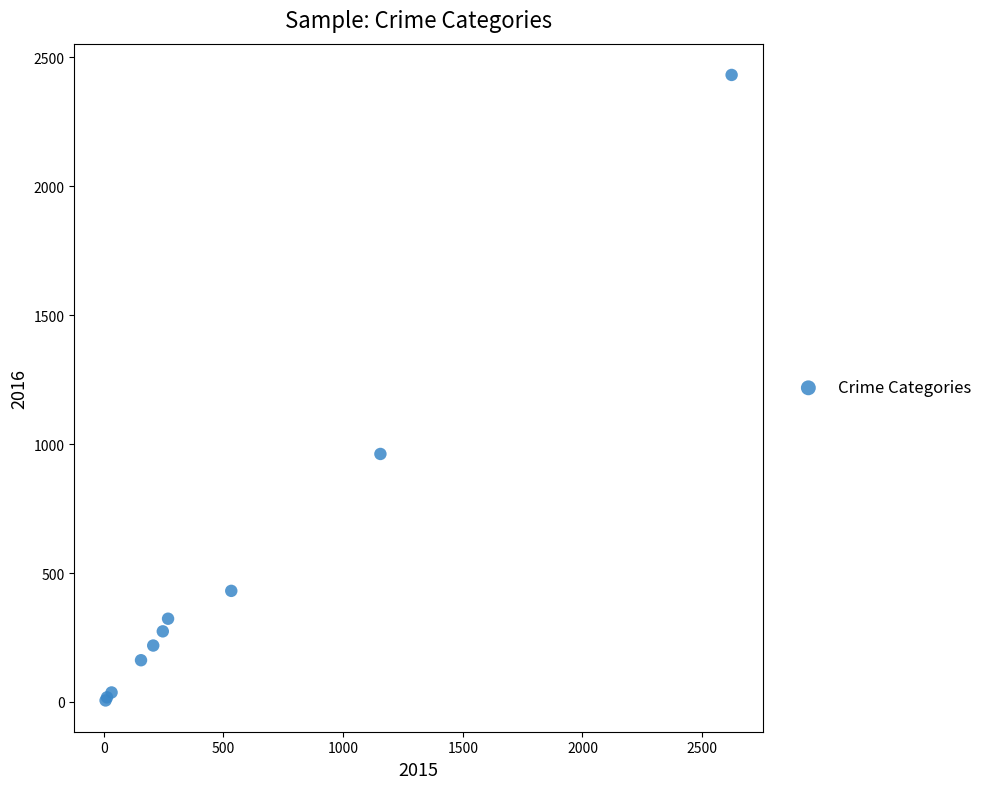

What Y value in the scatter plot is closest to 1219?

962